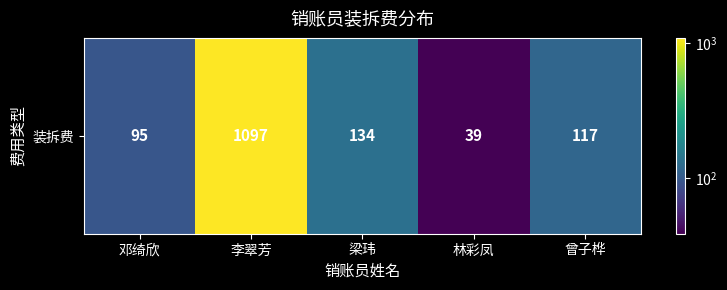

What is the minimum value shown in the chart?

39